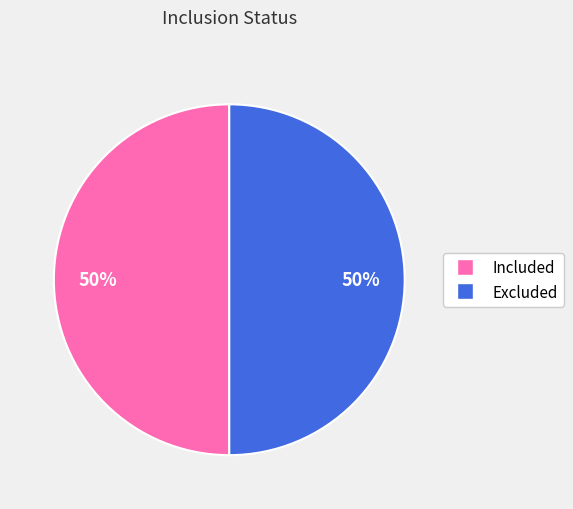

To the nearest percent, what is the combined percentage of Excluded and Included?

100%